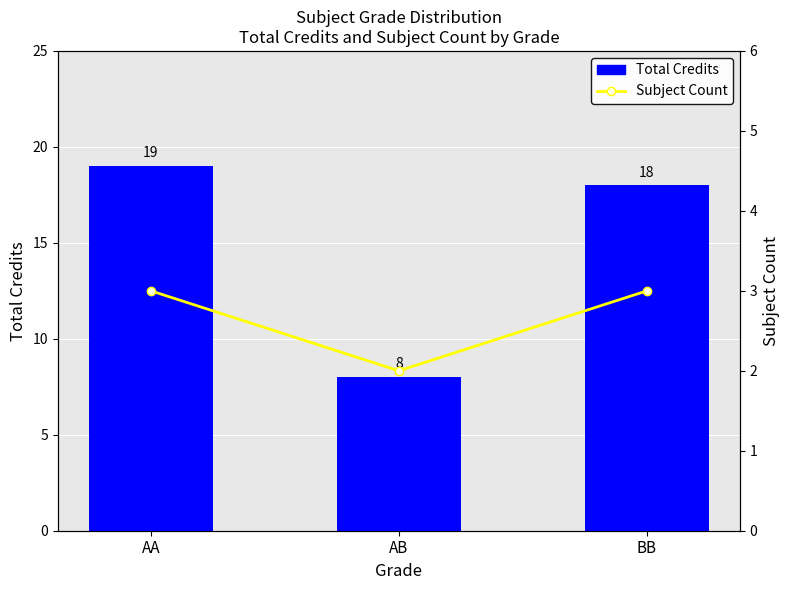

Rank the series at BB from lowest to highest value.

Subject Count, Total Credits